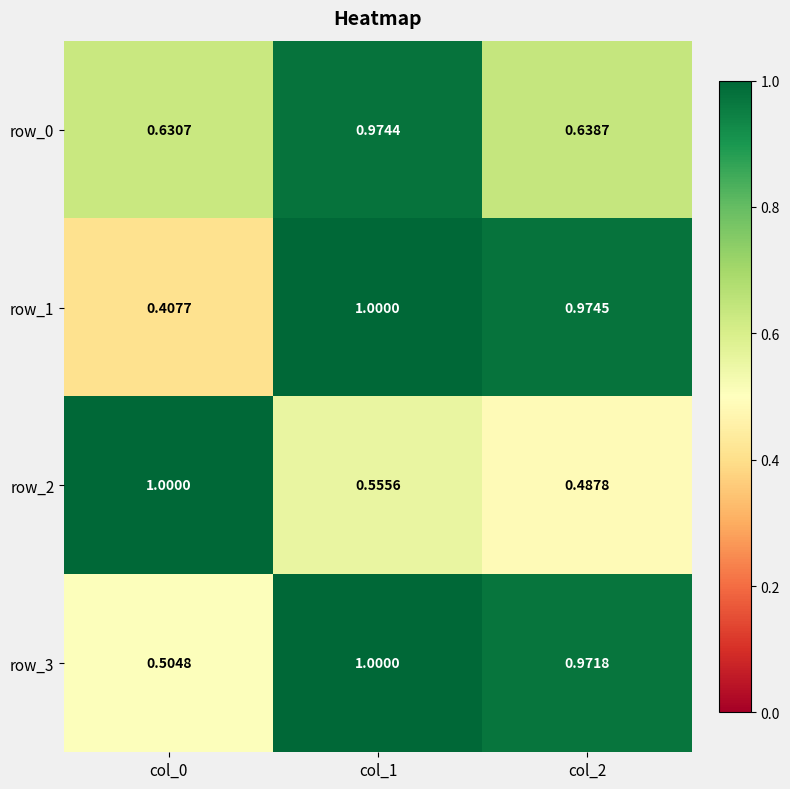

True or false: row_0 has a value of 0.3 at col_0.

False